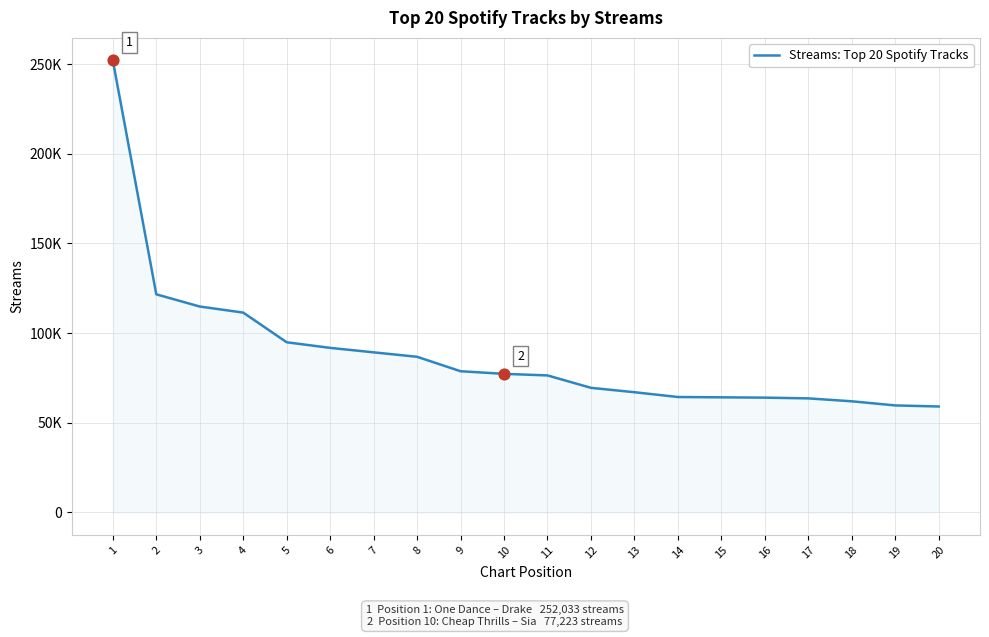

Which has a higher value, 5 or 14?

5